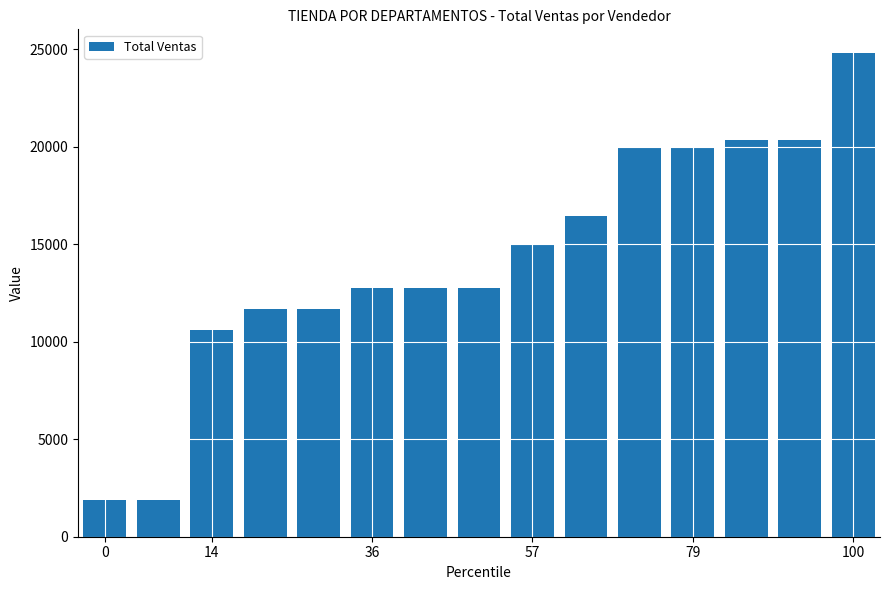

What is the value of the 1st bar from the left?

1901